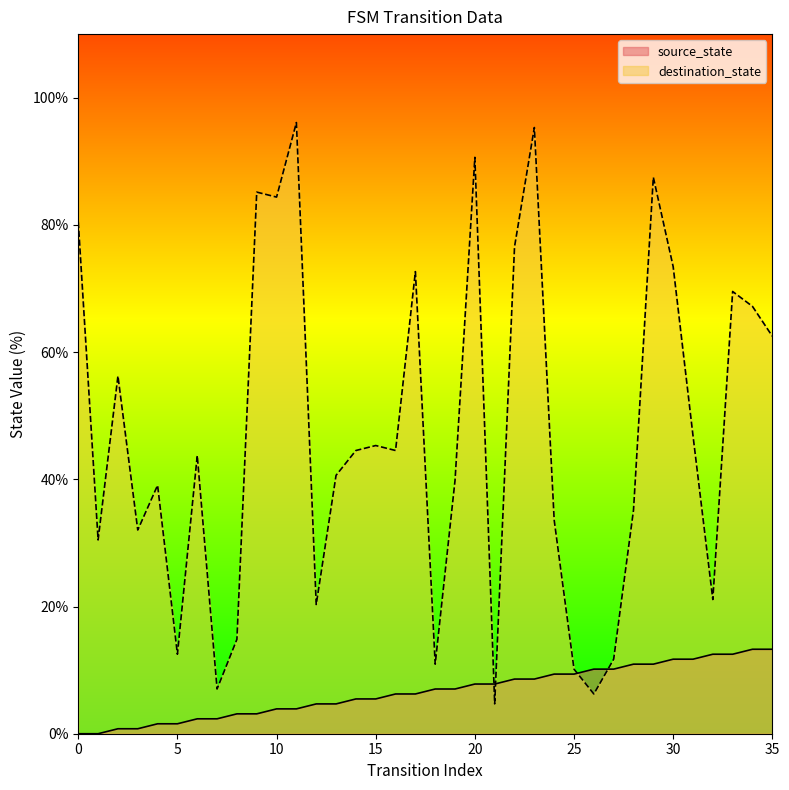

How many intersections are there between source_state and destination_state?

4